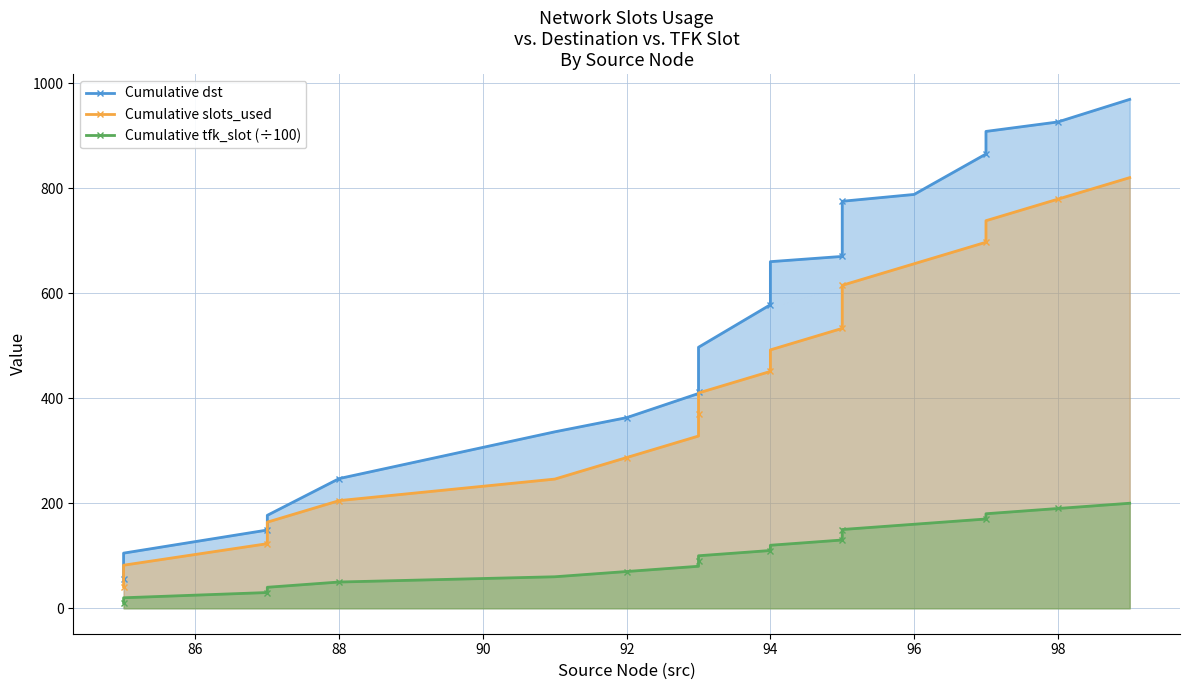

True or false: Cumulative slots_used and Cumulative dst cross at least once.

False